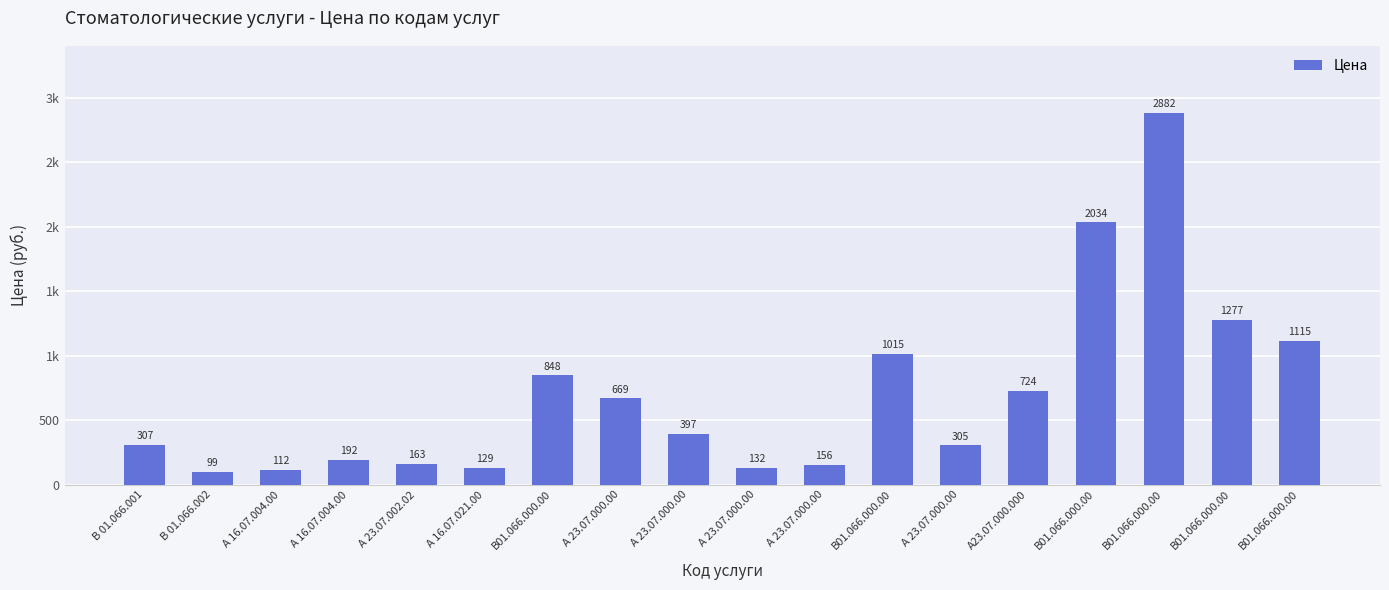

At which label does the data first exceed 397?

В01.066.000.00